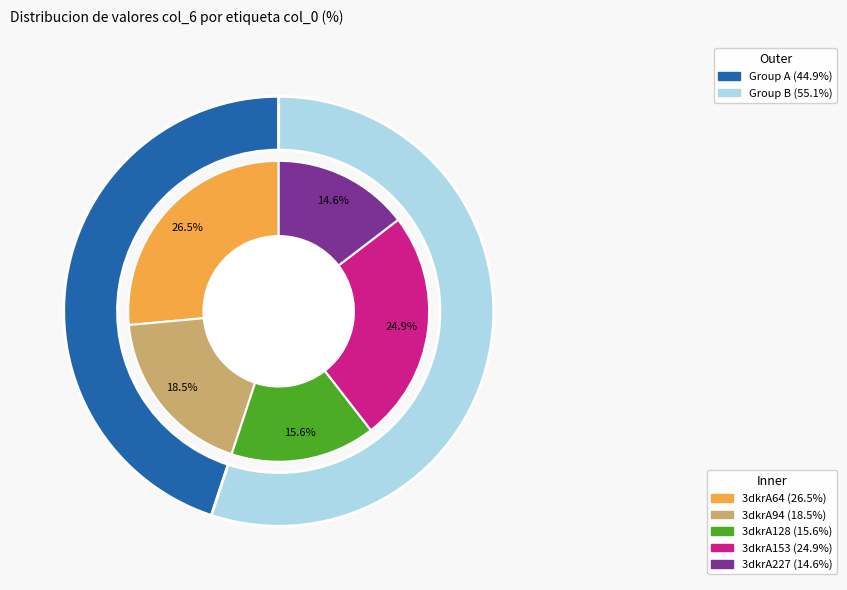

Rank the categories by value from highest to lowest.

3dkrA64, 3dkrA153, 3dkrA94, 3dkrA128, 3dkrA227